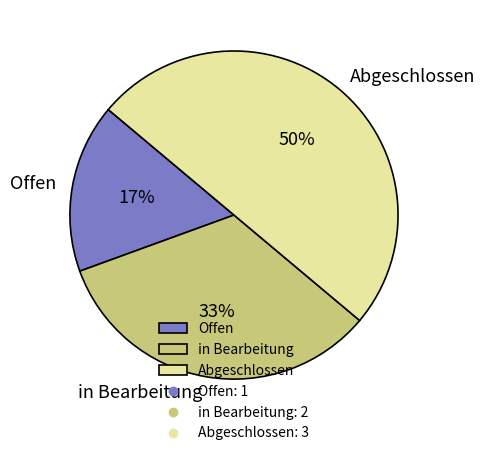

Which has a higher value, in Bearbeitung or Abgeschlossen?

Abgeschlossen